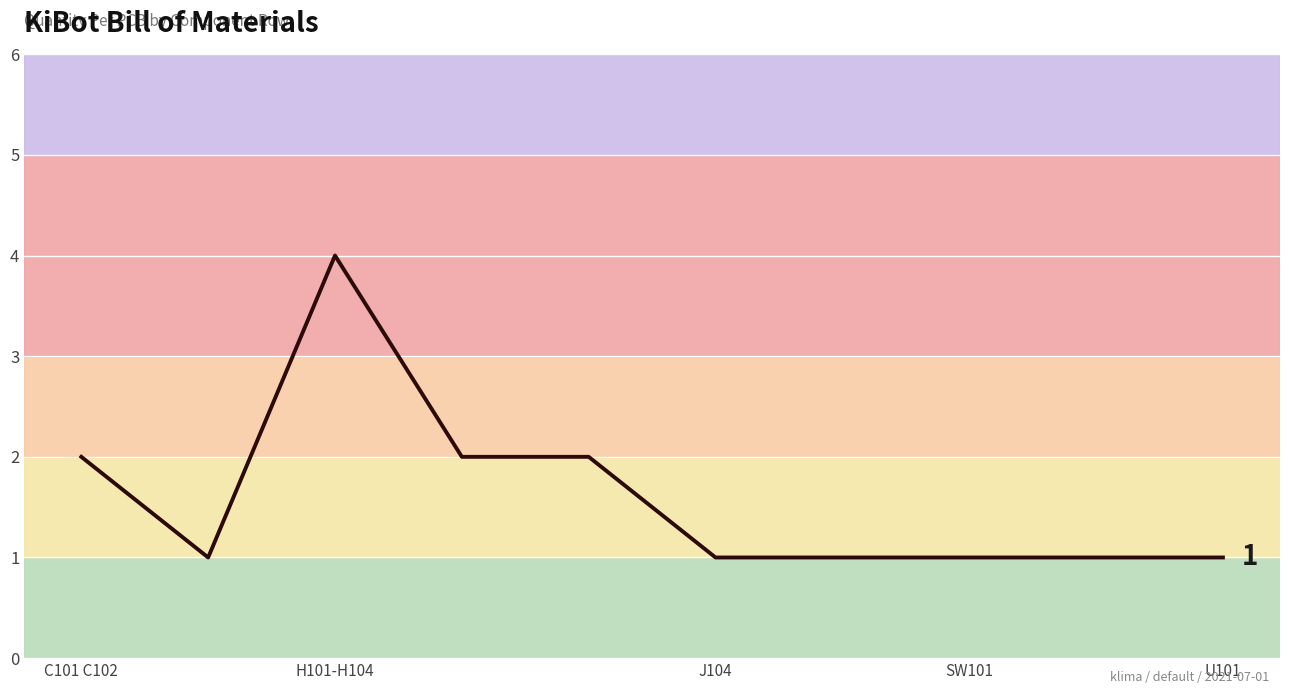

Count the number of categories in the chart.

10